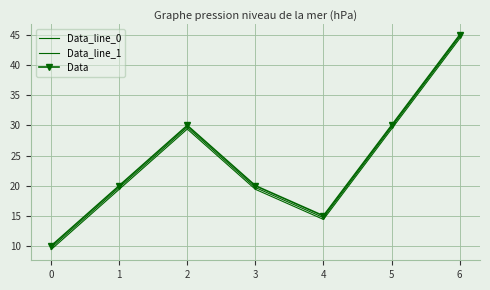

Is it true that Data equals 7.7 at 2?

False